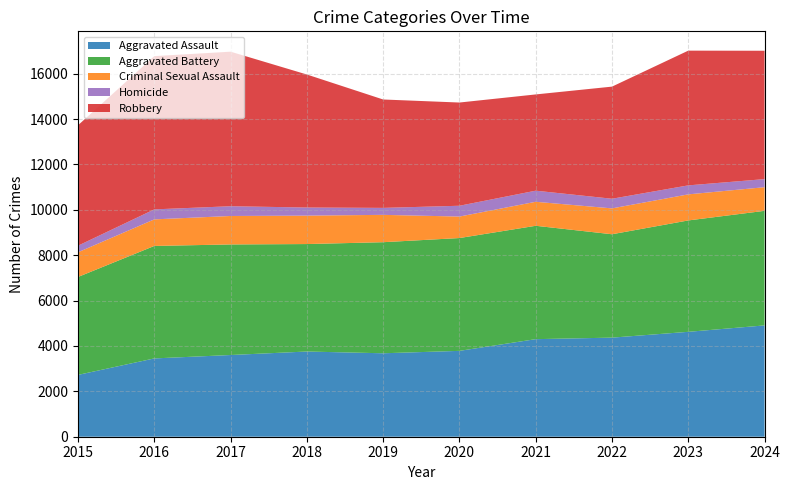

Reading left to right, extract all data points from this chart.

Aggravated Assault: 2725	3451	3601	3755	3678	3784	4300	4367	4623	4906
Aggravated Battery: 4316	4957	4873	4736	4895	4972	4996	4556	4909	5049
Criminal Sexual Assault: 1088	1171	1254	1253	1205	947	1058	1140	1149	1042
Homicide: 290	440	430	357	307	476	489	425	396	356
Robbery: 5308	6754	6811	5862	4777	4549	4242	4941	5938	5657